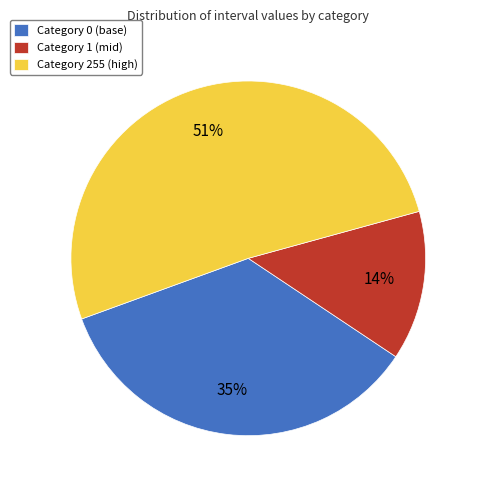

Is there any slice that represents more than half of the pie?

Yes